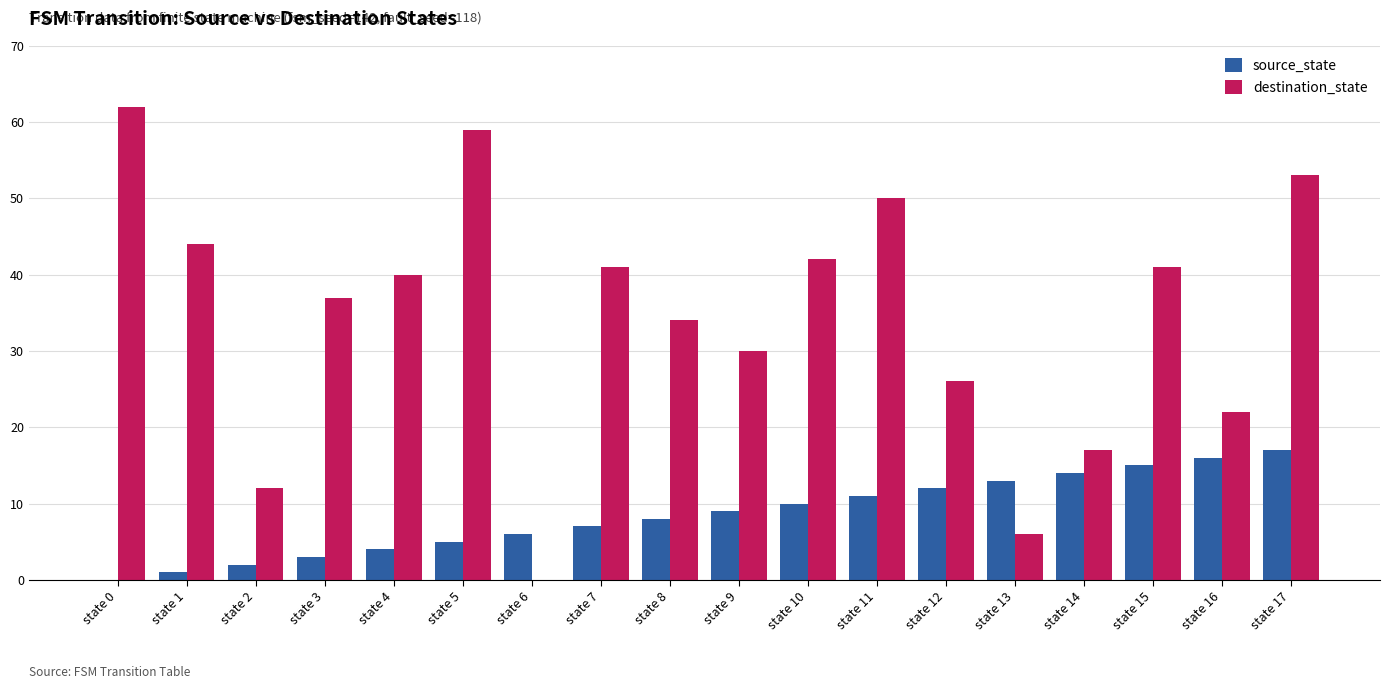

What is the highest value of the source_state series?

17